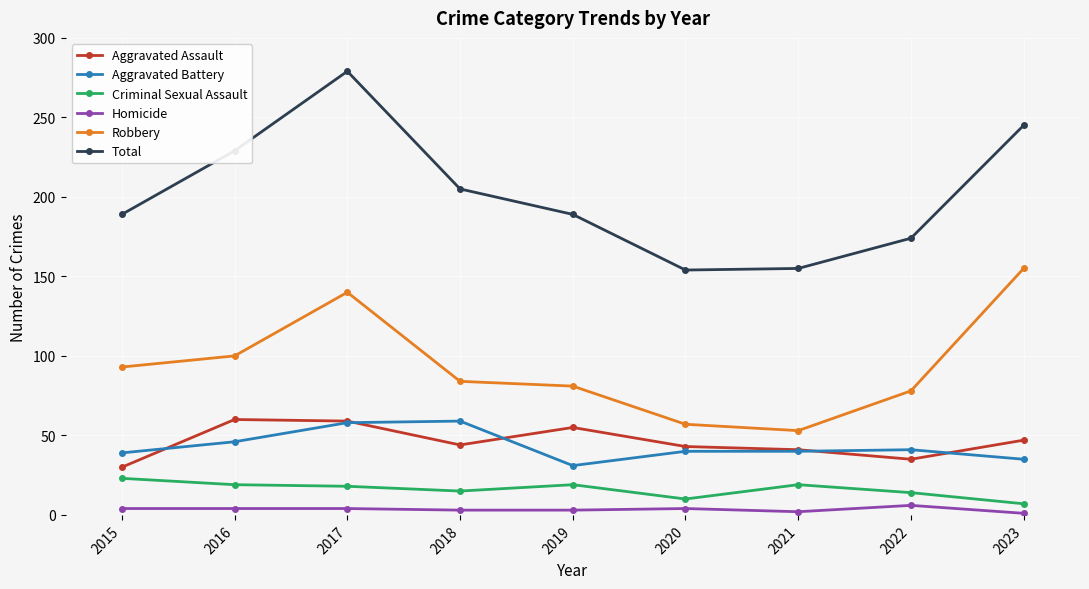

List the labels in order of Robbery value, largest first.

2023, 2017, 2016, 2015, 2018, 2019, 2022, 2020, 2021